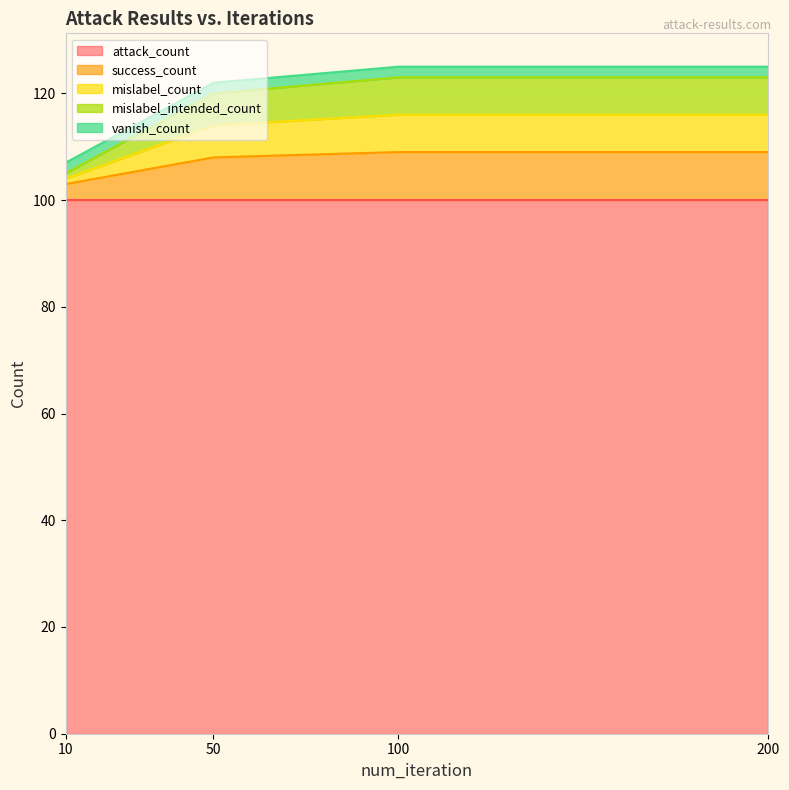

Does the chart display data point markers on the line(s)?

No